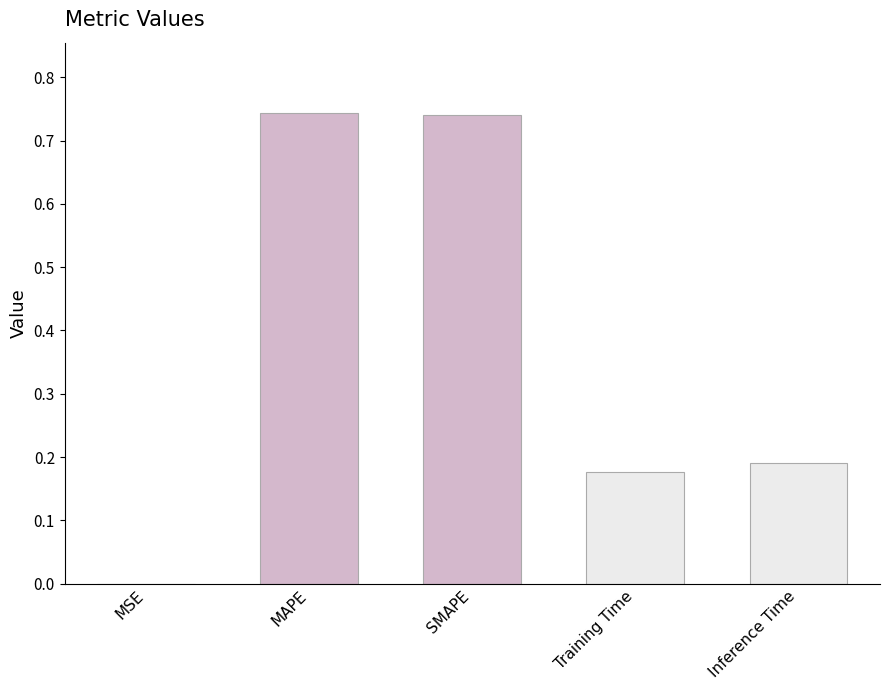

True or false: the data shows 0.1 at Training Time.

False